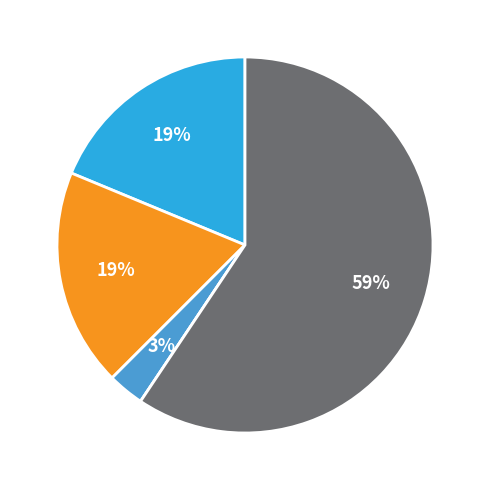

To the nearest percent, what is the average slice percentage?

20%